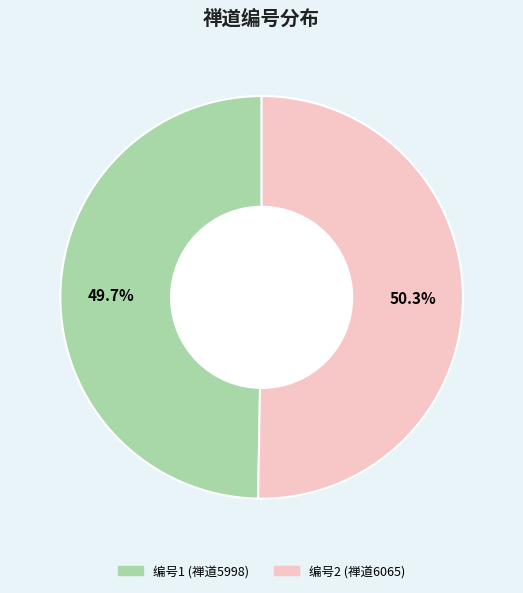

What is the ratio of the value at 编号2 (禅道6065) to the value at 编号1 (禅道5998)?

1.0